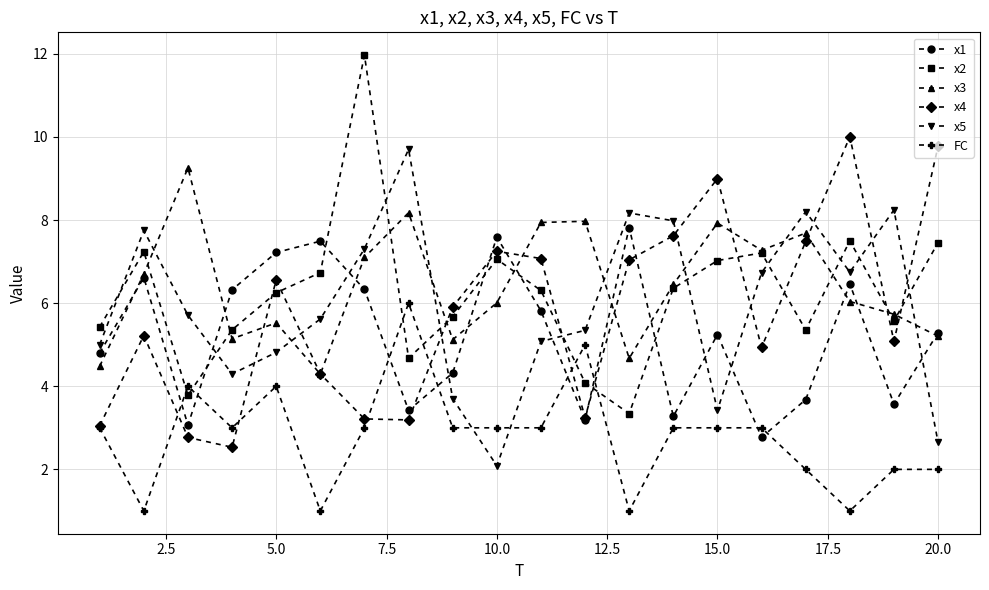

What is the maximum value shown in the chart?

12.0